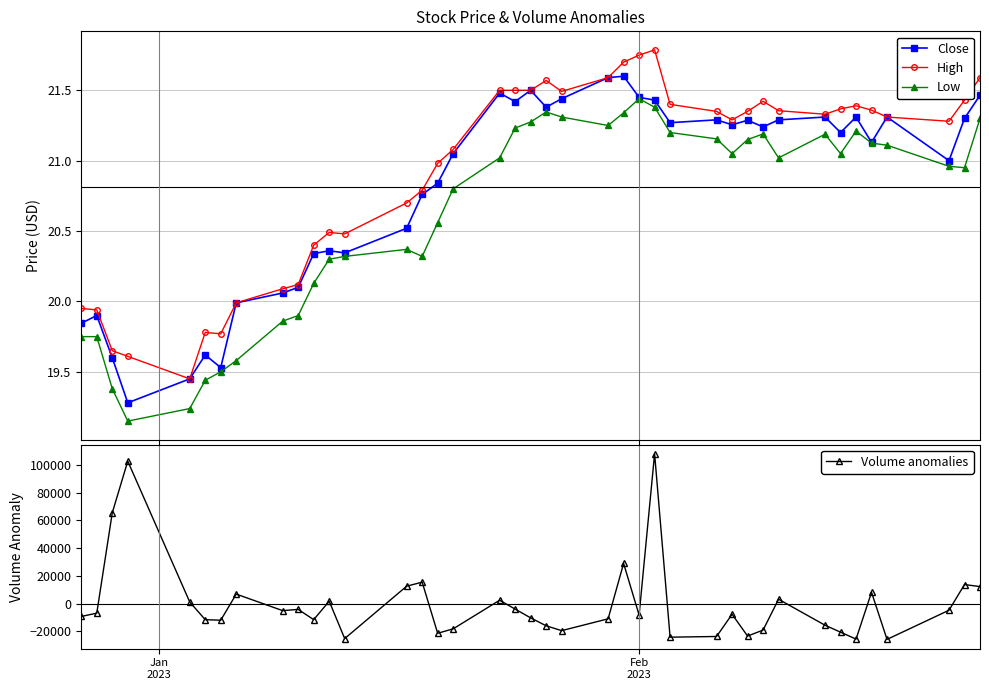

True or false: Close has more than 2 points higher than both neighbors.

True